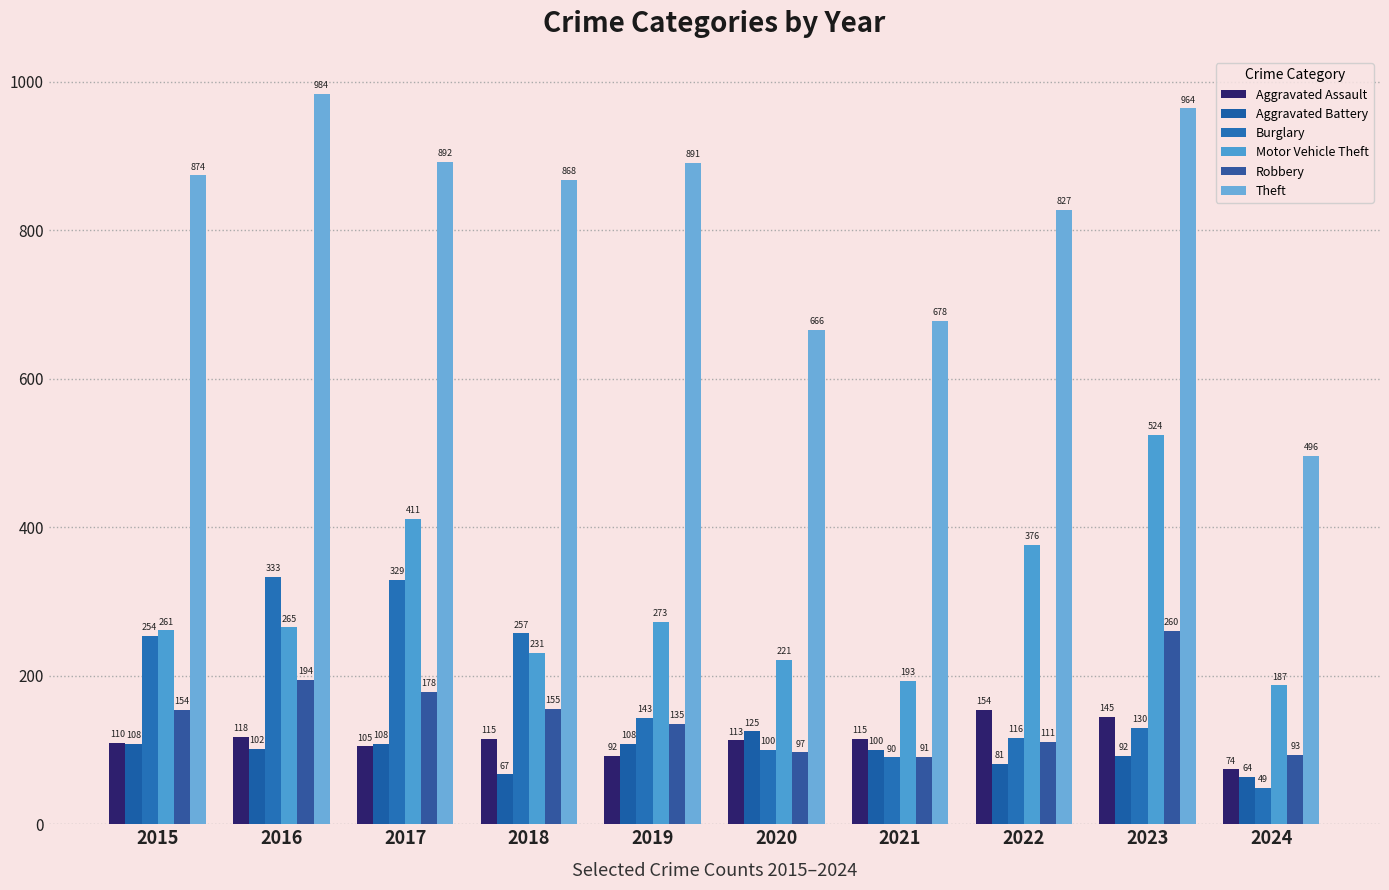

Is the value of Burglary at 2021 greater than the value of Motor Vehicle Theft at 2019?

No